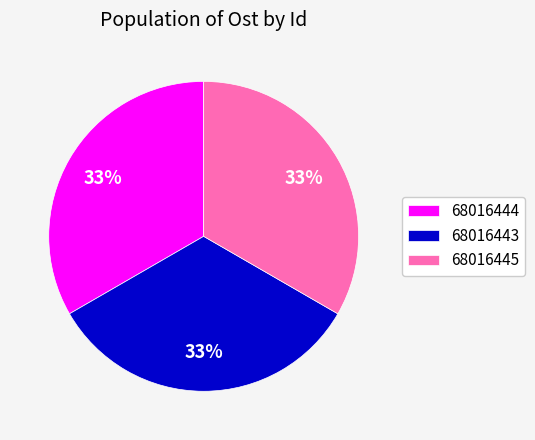

How many slices are in this pie chart?

3